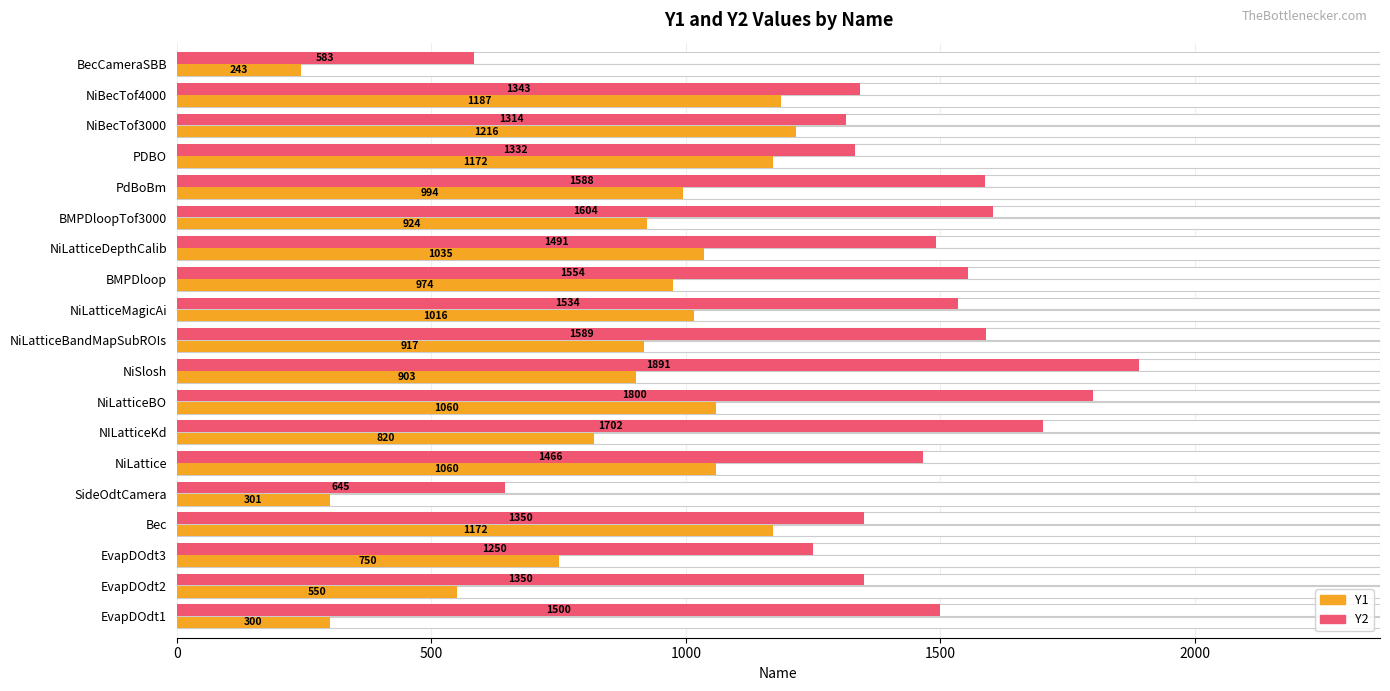

What is the minimum value for Y2?

583